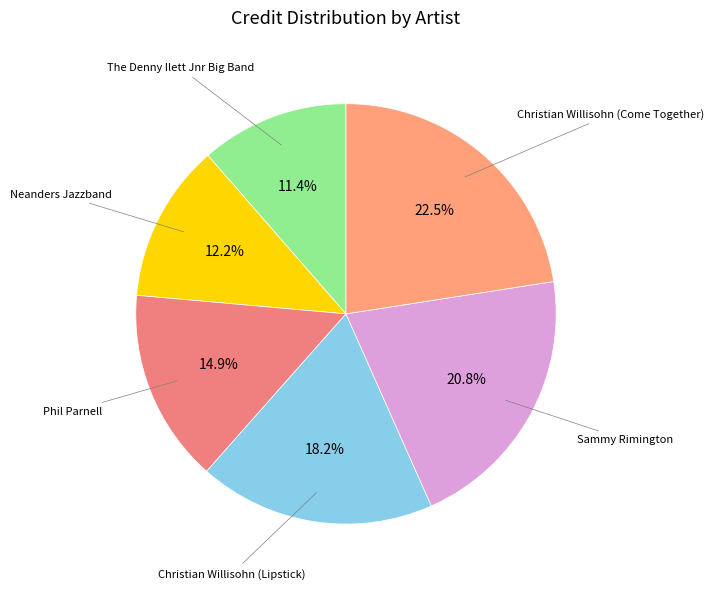

To the nearest percent, what percentage of the pie is The Denny Ilett Jnr Big Band?

11%